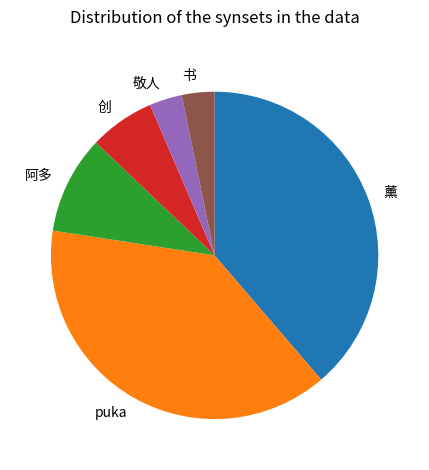

Do 创 and 薰 together represent more than half of the pie?

No